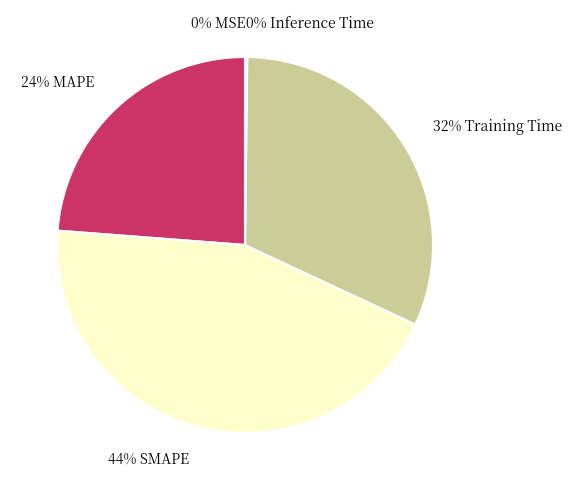

Is there any slice that represents more than half of the pie?

No